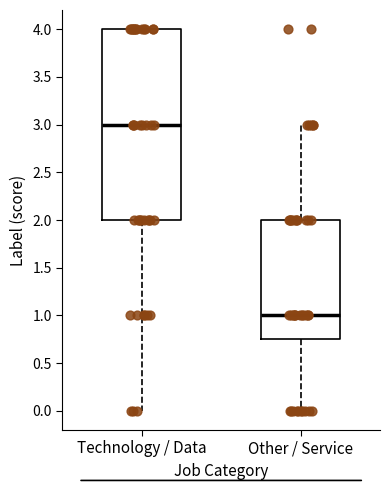

Reading left to right, read every box against the y-axis: the position of its median line, the range the box covers, and the ends of its whiskers. The values are not printed on the chart, so give them approximately, as read against the axis.

Technology / Data: median 3.00, box 2.00 to 4.00, whiskers 0.00 to 4.00
Other / Service: median 1.00, box 0.75 to 2.00, whiskers 0.00 to 3.00